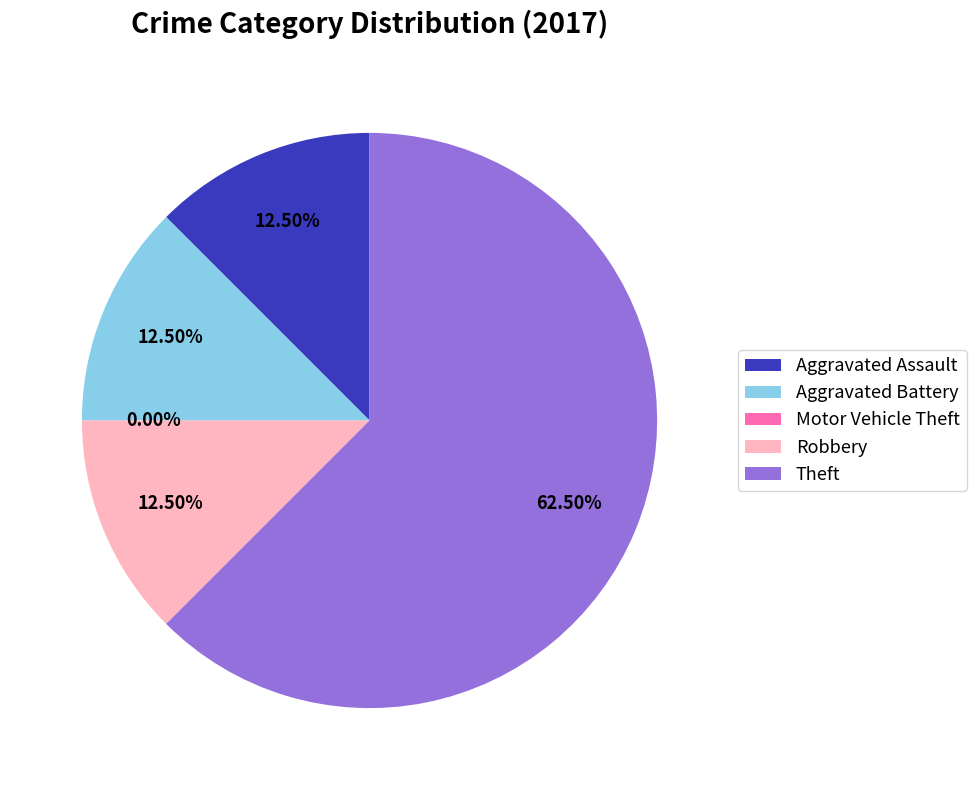

Which slice represents more than half of the pie?

Theft